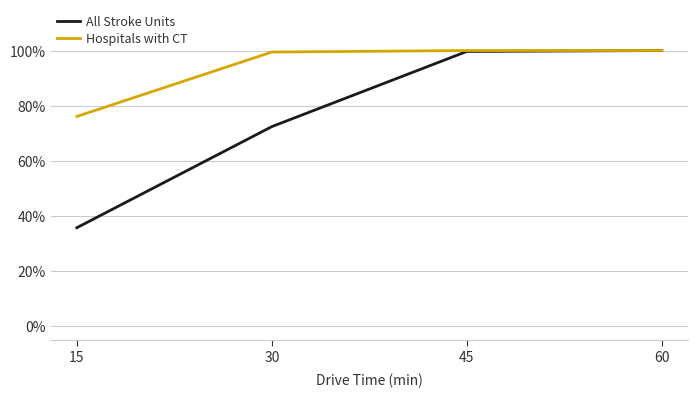

Count the number of categories in the chart.

4